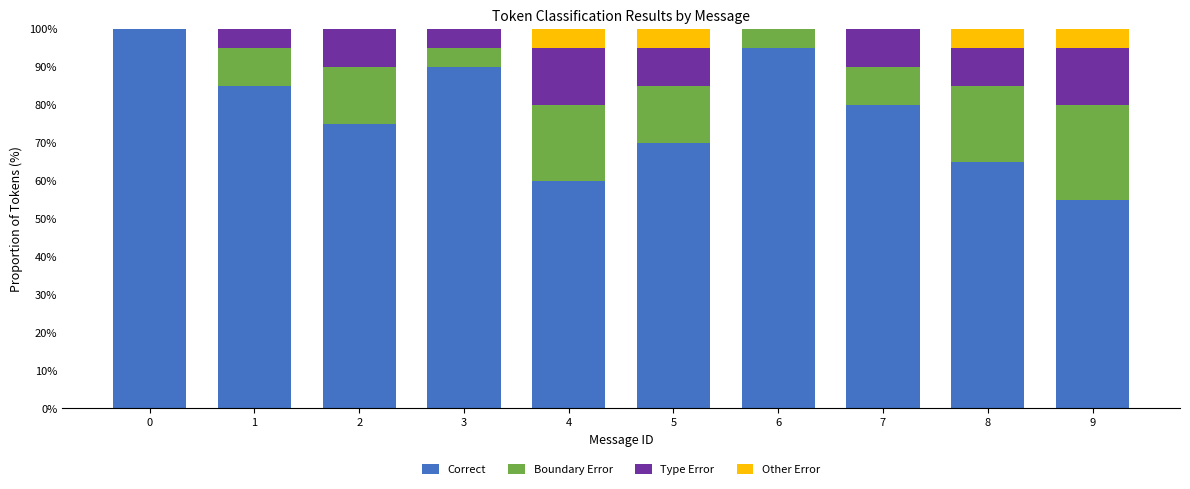

What is the total value across all series at 4?

100.0